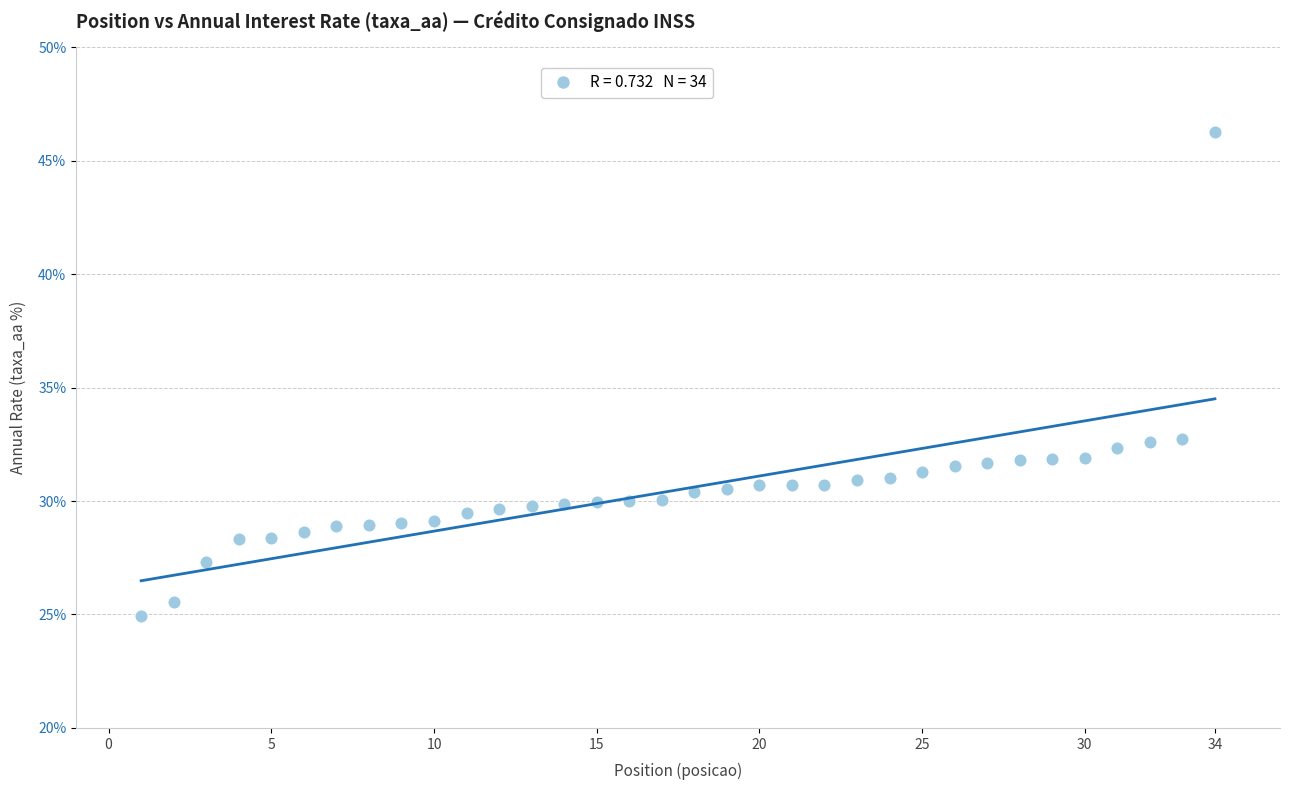

What is the range of Y values (max minus min)?

21.3